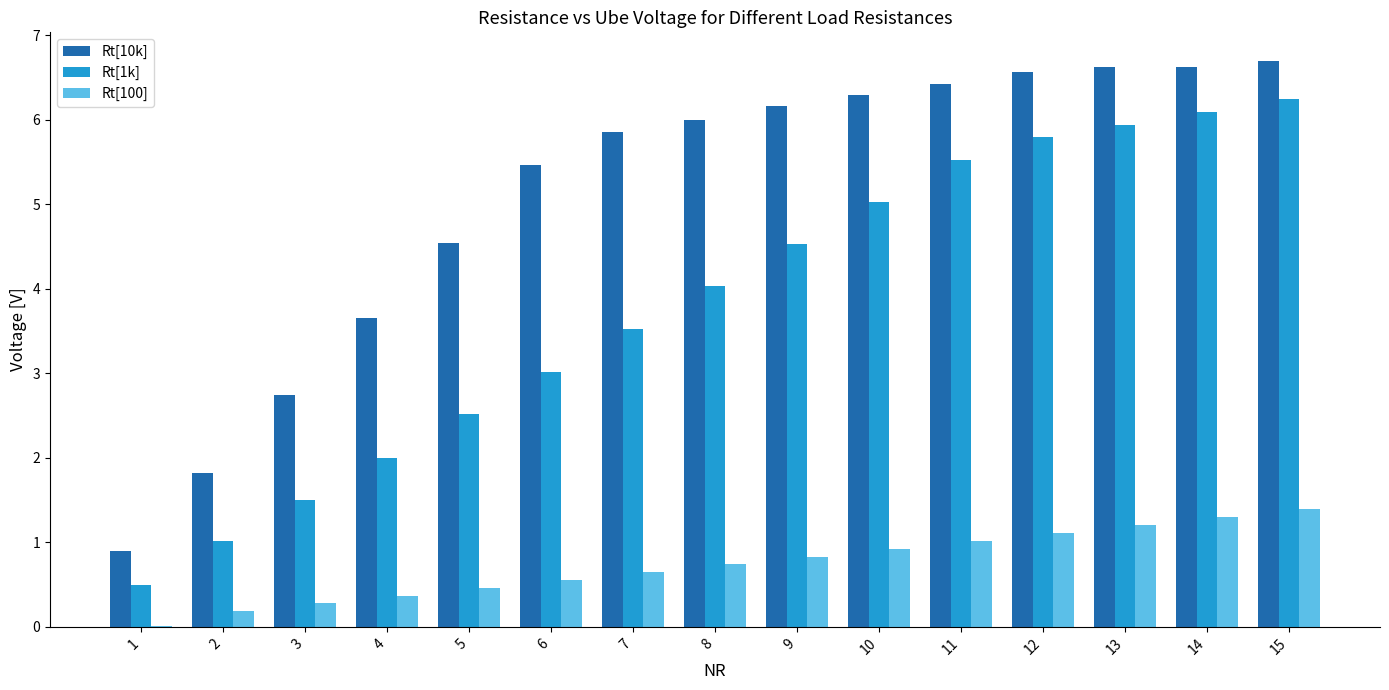

Is the value of Rt[10k] at 7 greater than the value of Rt[1k] at 1?

Yes